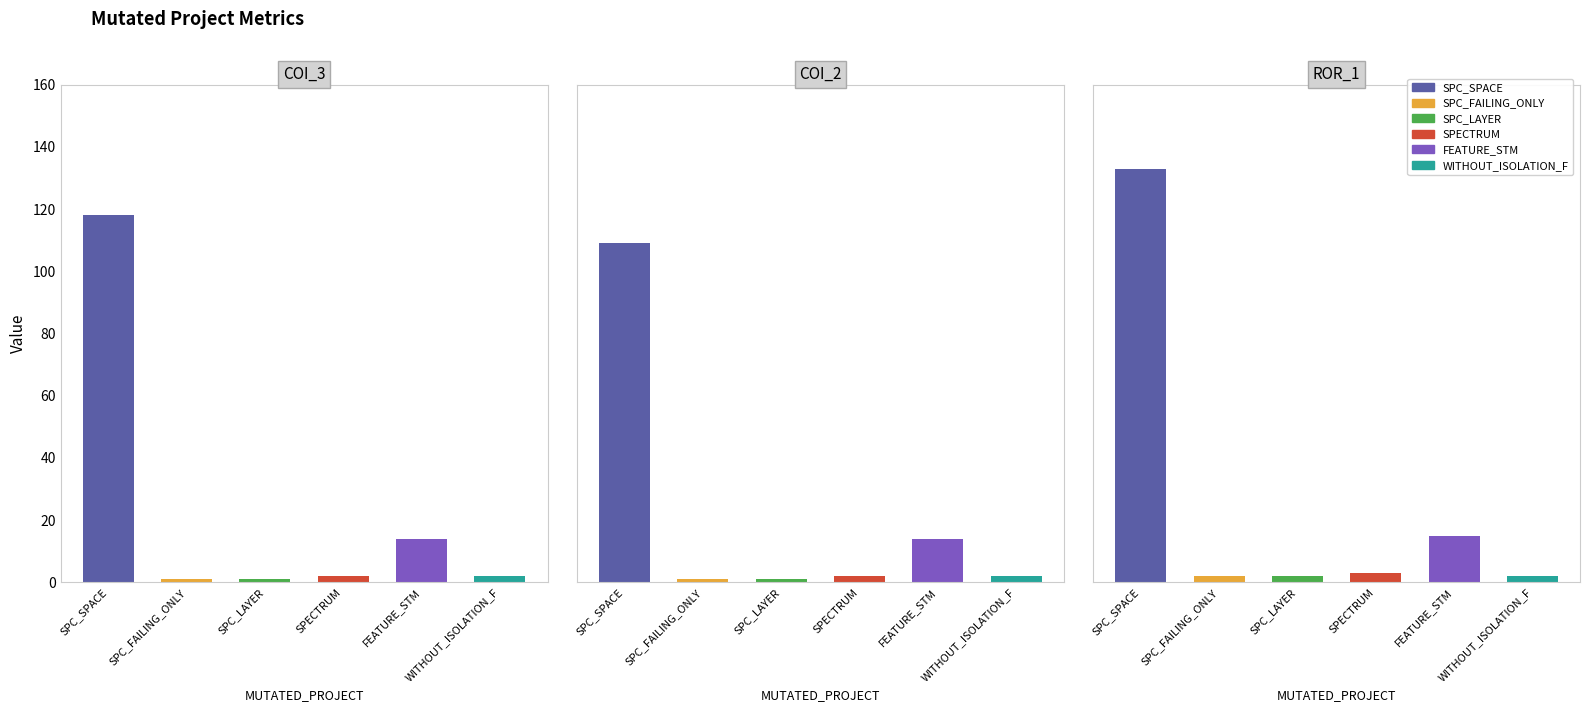

How many groups of bars are there?

3